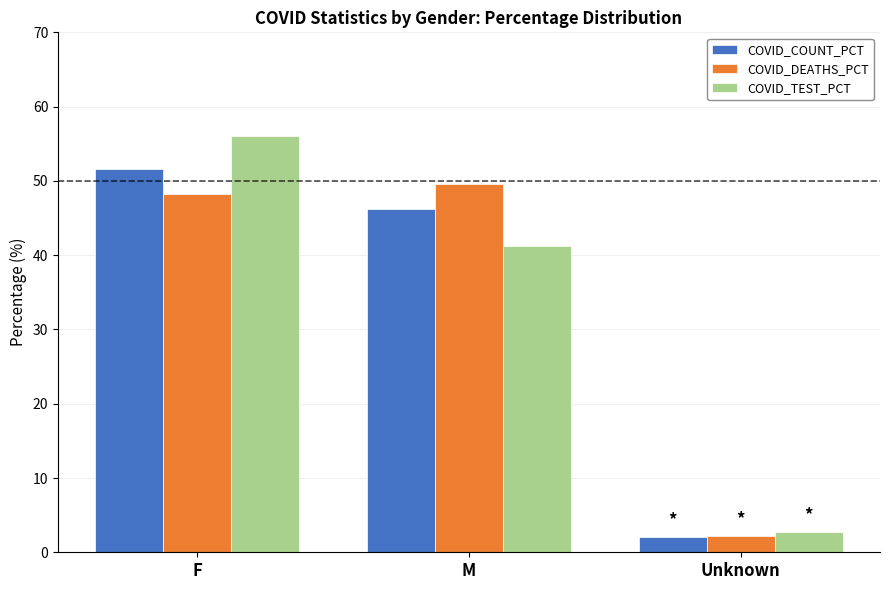

The value of COVID_TEST_PCT at M is 58.9. True or false?

False